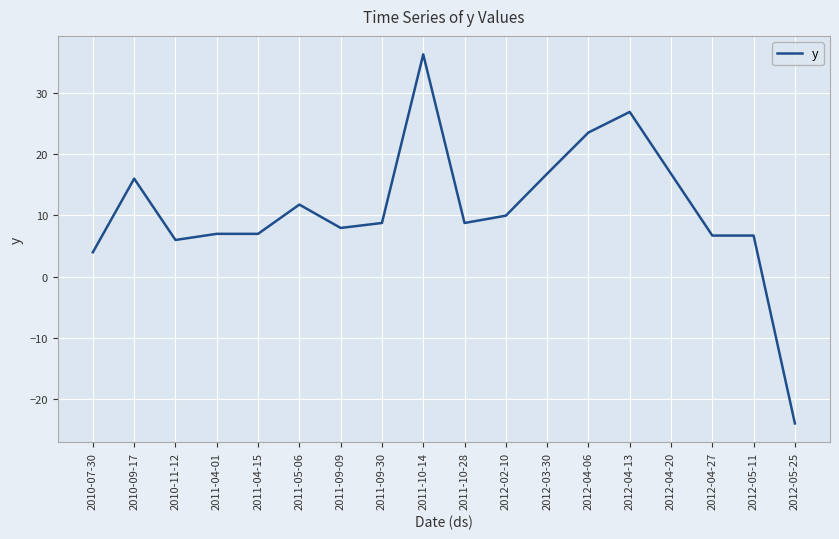

The chart shows a value of 2.6 at 2011-09-09. True or false?

False